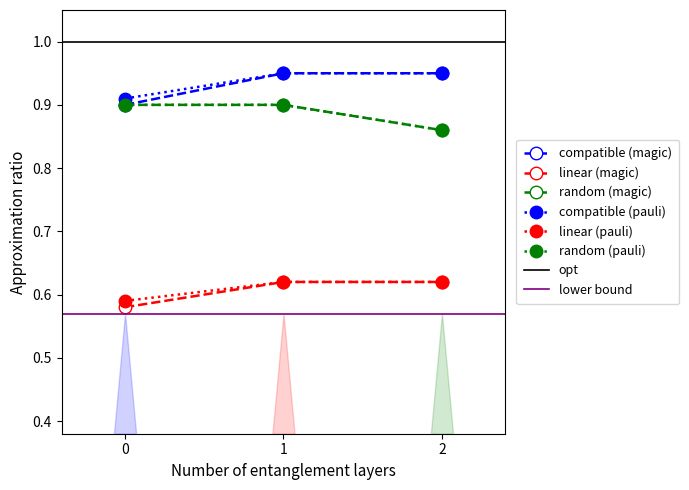

At how many categories does at least one series exceed 0?

3